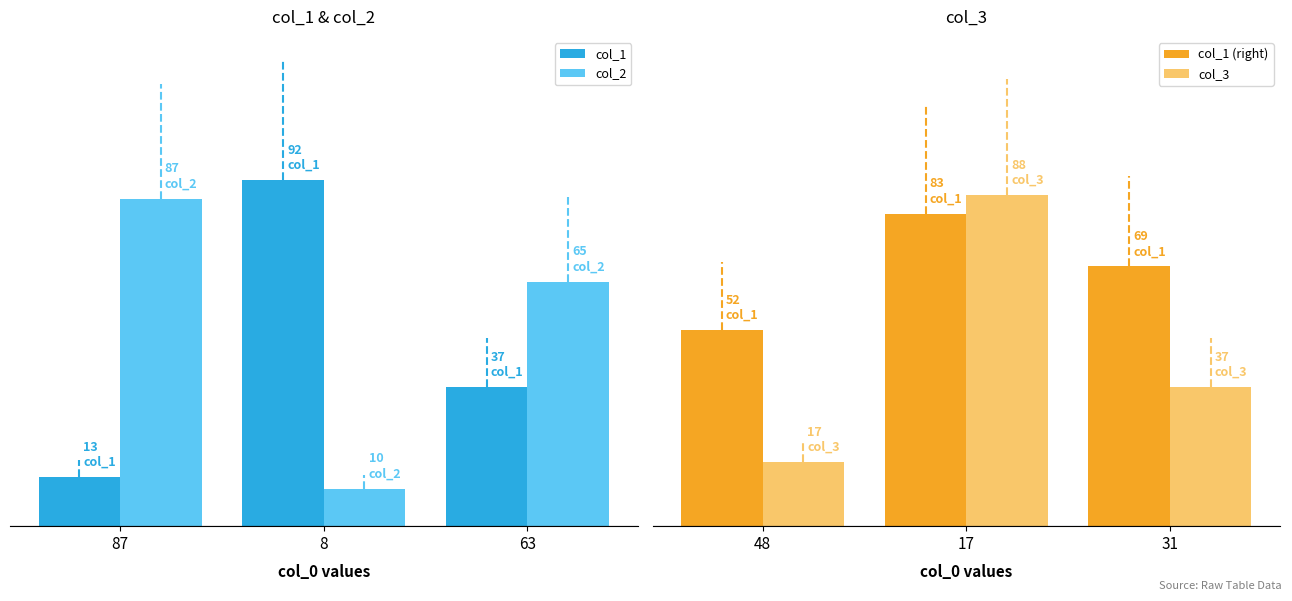

Reading right to left, what are all the values shown in this chart?

col_1: 37	92	13
col_2: 65	10	87
col_1 (right): 69	83	52
col_3: 37	88	17